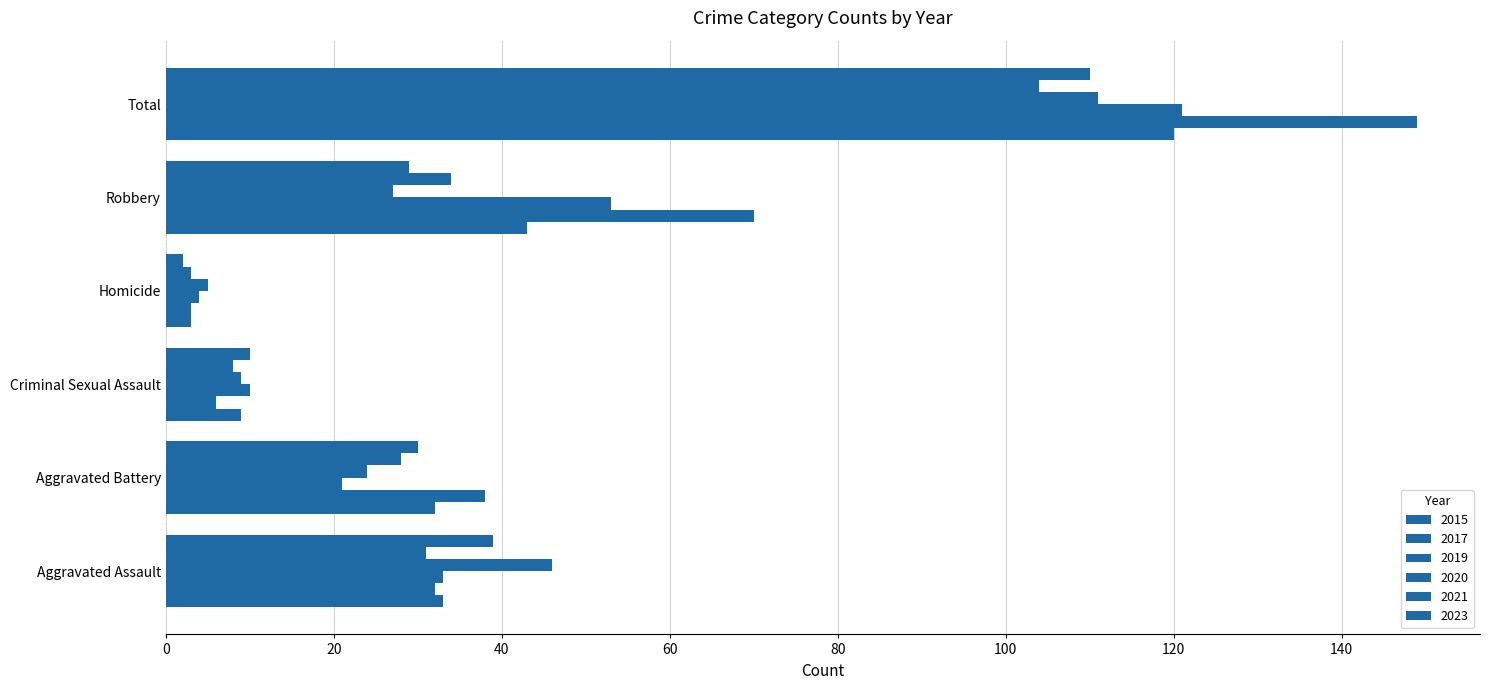

Reading right to left, list all the values displayed in this chart.

2015: 120	43	3	9	32	33
2017: 149	70	3	6	38	32
2019: 121	53	4	10	21	33
2020: 111	27	5	9	24	46
2021: 104	34	3	8	28	31
2023: 110	29	2	10	30	39